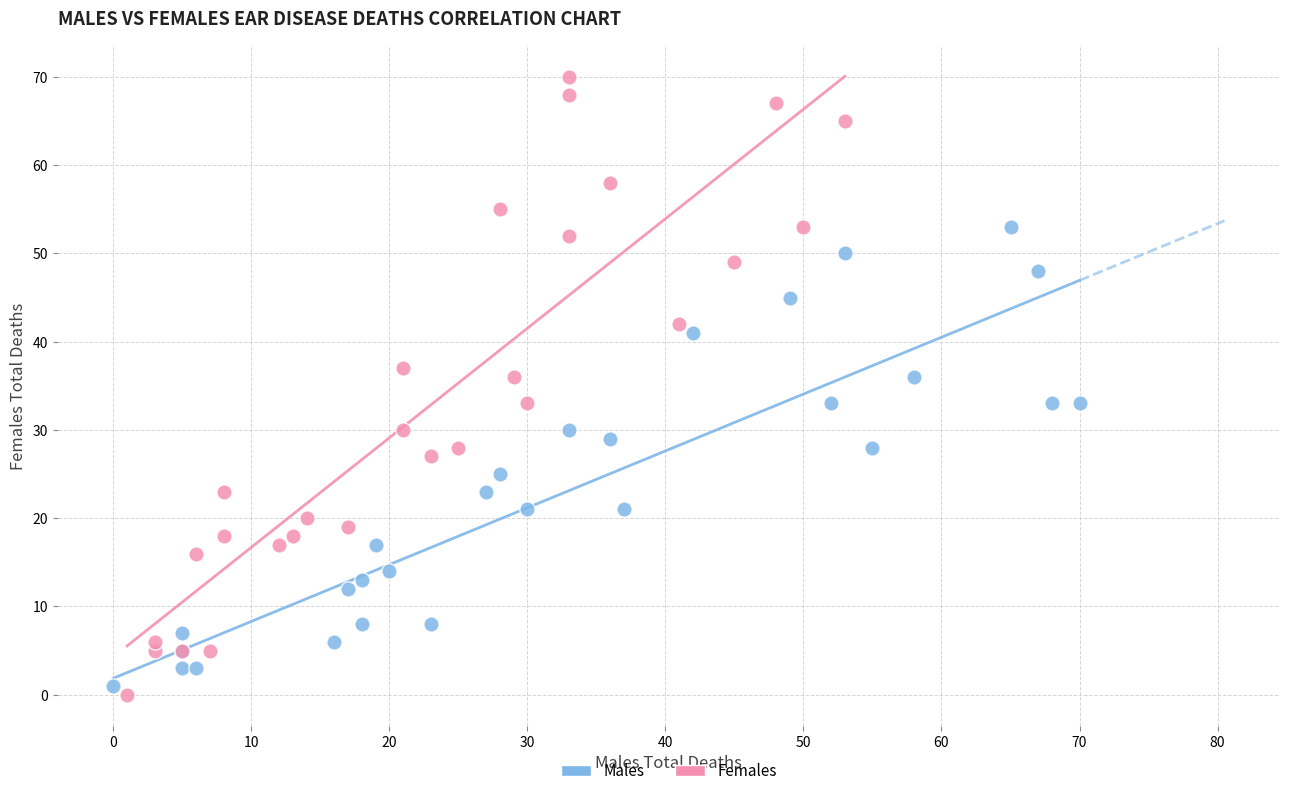

Which series reaches the minimum Y coordinate?

Females